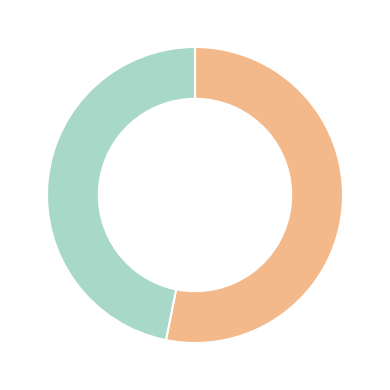

Does any single category account for the majority?

Yes